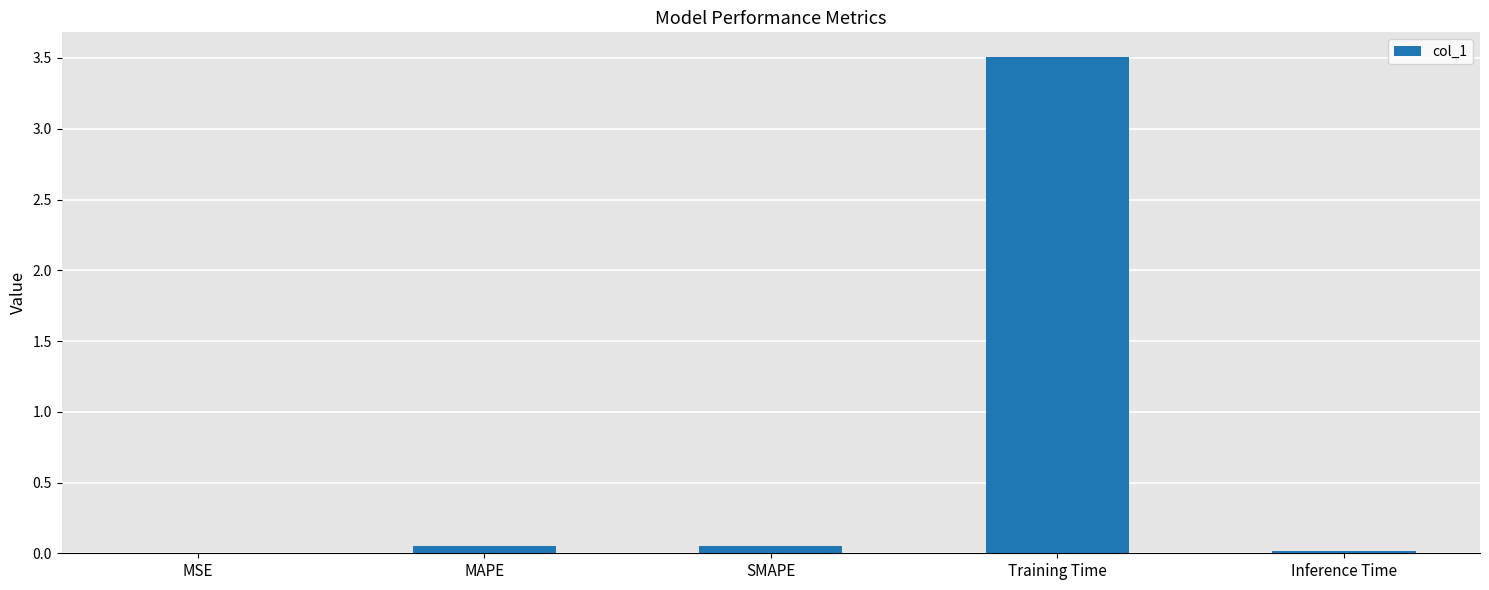

Is it true that the value at Training Time is 2.1?

False